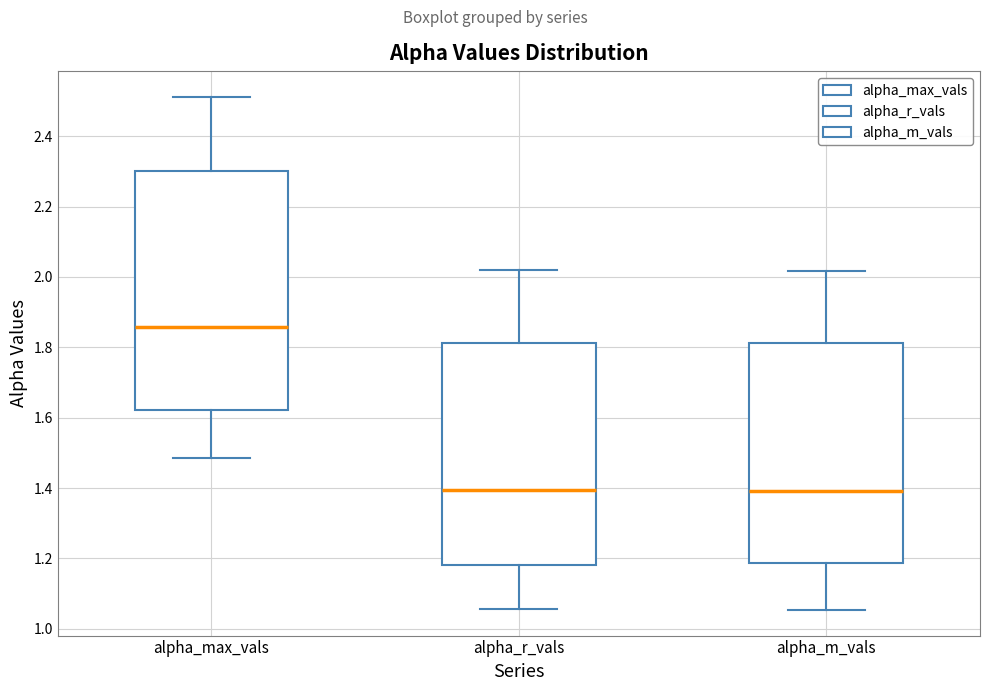

Reading left to right, read every box against the y-axis: the position of its median line, the range the box covers, and the ends of its whiskers. The values are not printed on the chart, so give them approximately, as read against the axis.

alpha_max_vals: median 1.86, box 1.62 to 2.30, whiskers 1.48 to 2.52
alpha_r_vals: median 1.40, box 1.18 to 1.82, whiskers 1.06 to 2.02
alpha_m_vals: median 1.40, box 1.18 to 1.82, whiskers 1.06 to 2.02